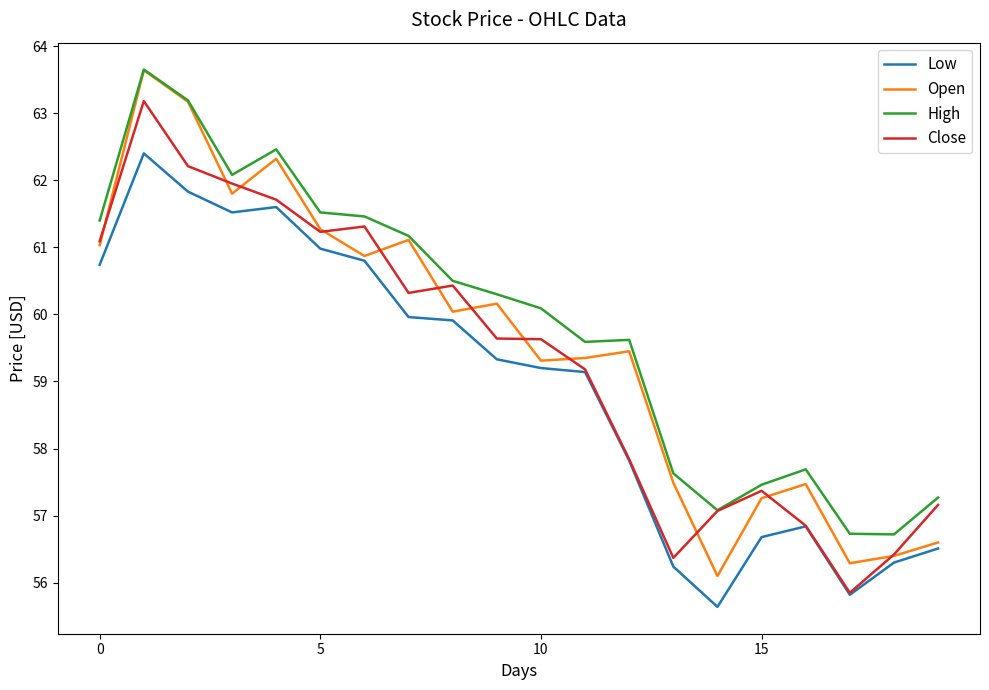

How many lines are shown in the chart?

4